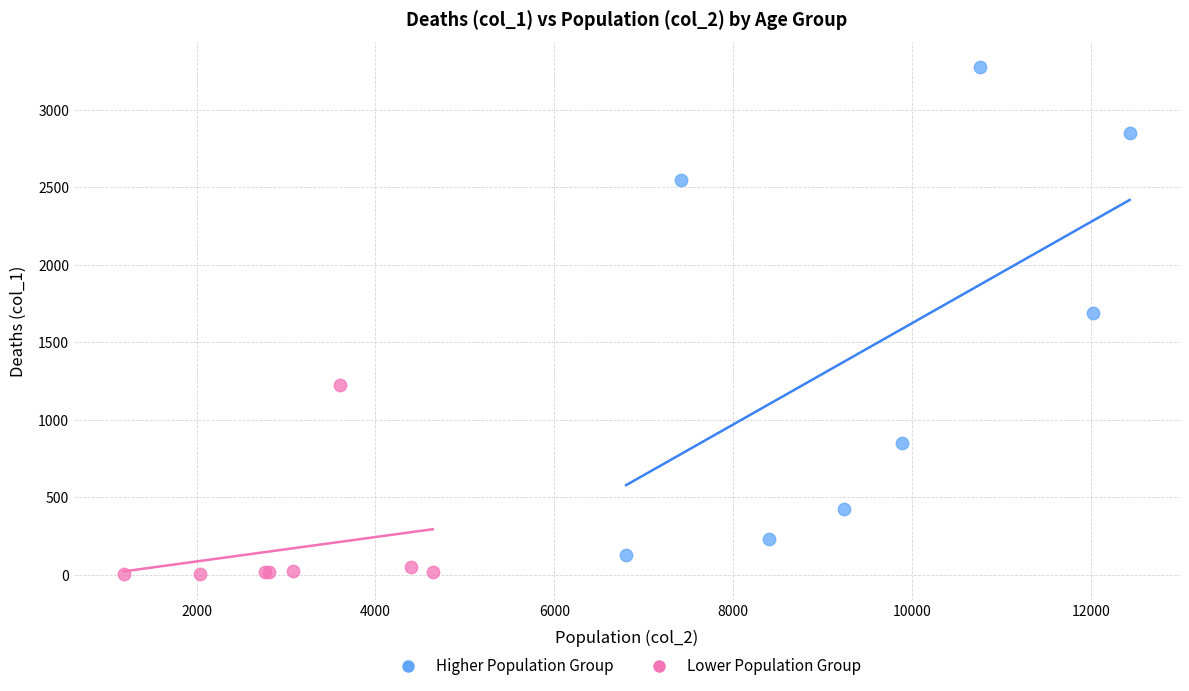

Which series reaches the maximum Y coordinate?

Higher Population Group